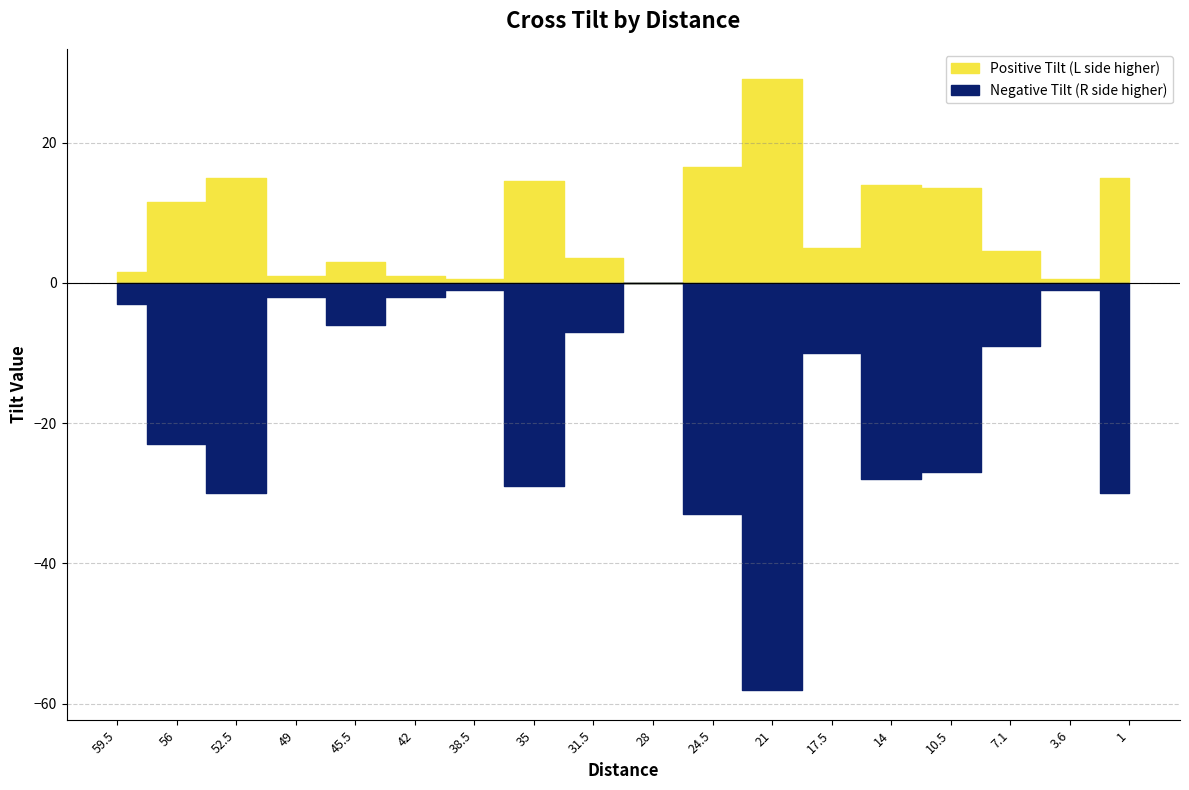

What position from the left is 17.5?

13